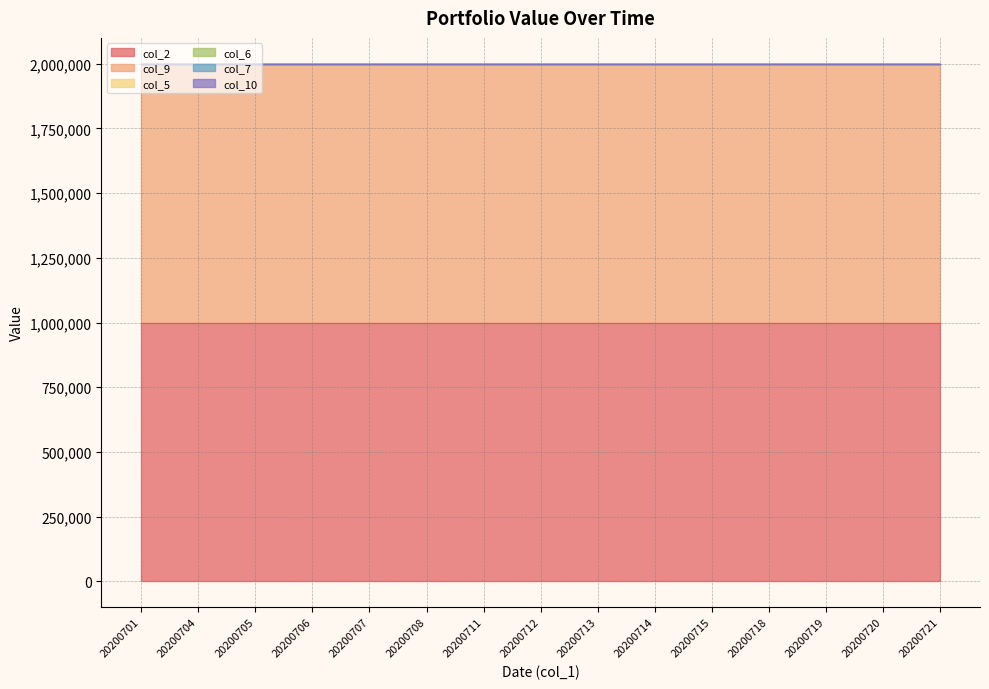

Which category has the lowest value in the col_6 series?

20200701